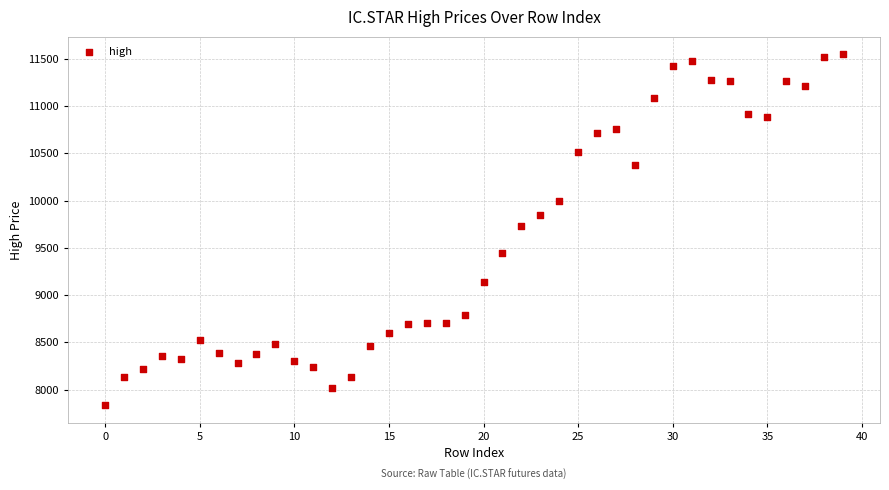

What Y value in the scatter plot is closest to 9690?

9733.0